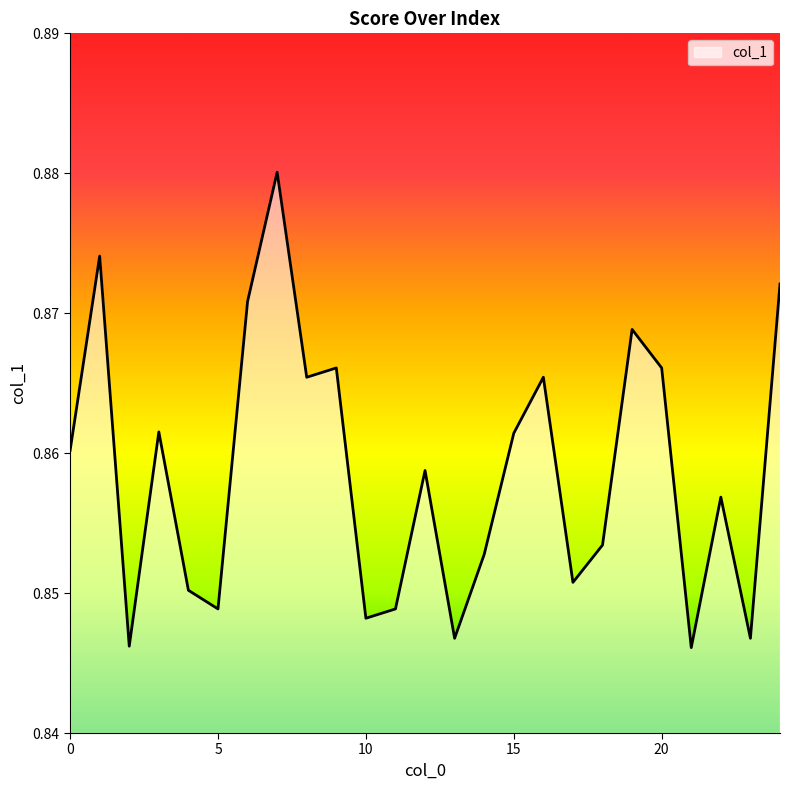

Reading left to right, extract all data points from this chart.

0.9	0.9	0.8	0.9	0.9	0.8	0.9	0.9	0.9	0.9	0.8	0.8	0.9	0.8	0.9	0.9	0.9	0.9	0.9	0.9	0.9	0.8	0.9	0.8	0.9